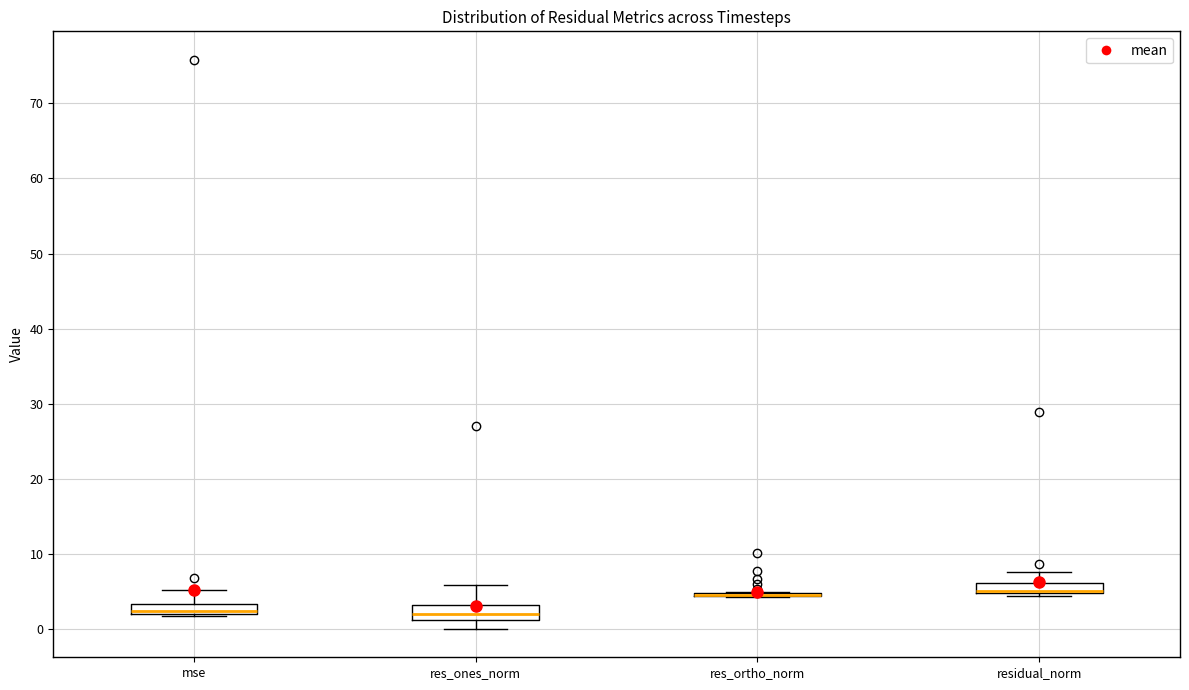

Where is the upper edge of the box for mse on the y-axis? The values are not printed on the chart, so give them approximately, as read against the axis.

3